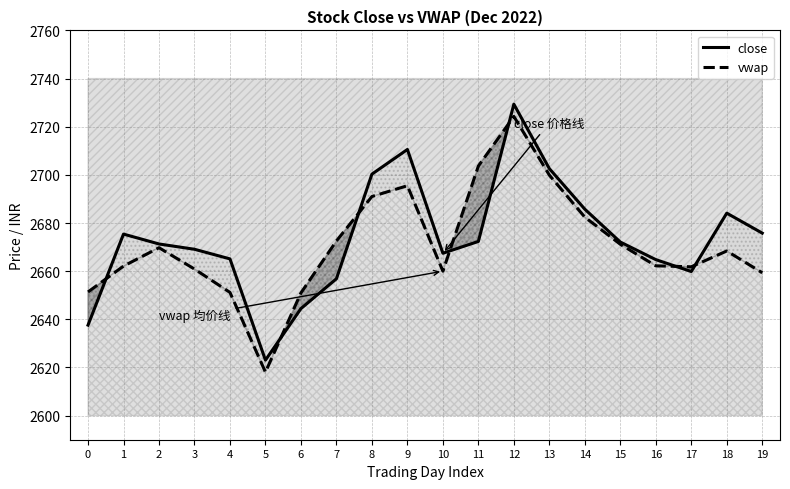

Which label corresponds to the smallest value in the chart?

5